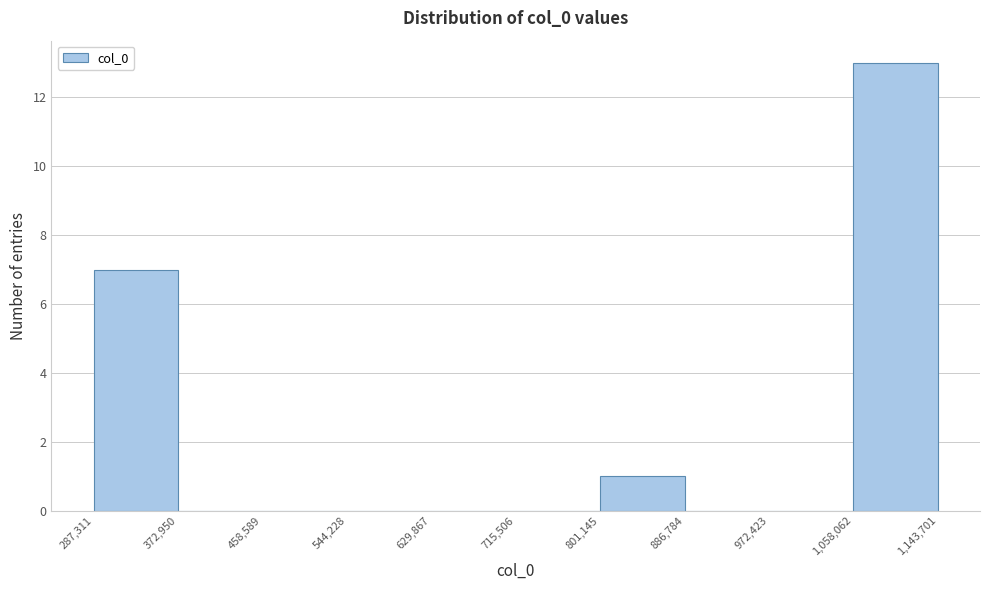

Which range on the x-axis has the tallest bar?

1,058,062 to 1,143,701